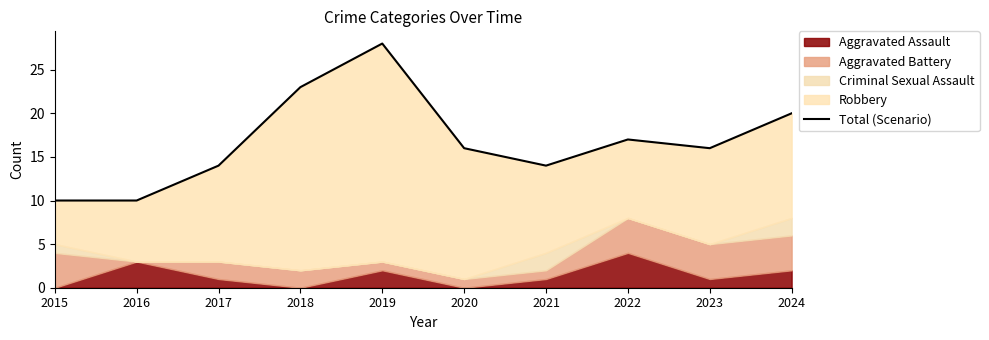

Does the chart have visible grid lines?

No